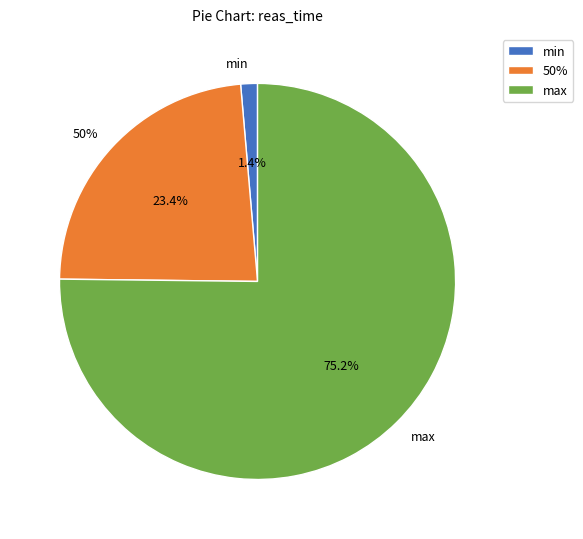

What is the change in value from min to 50%?

+15237